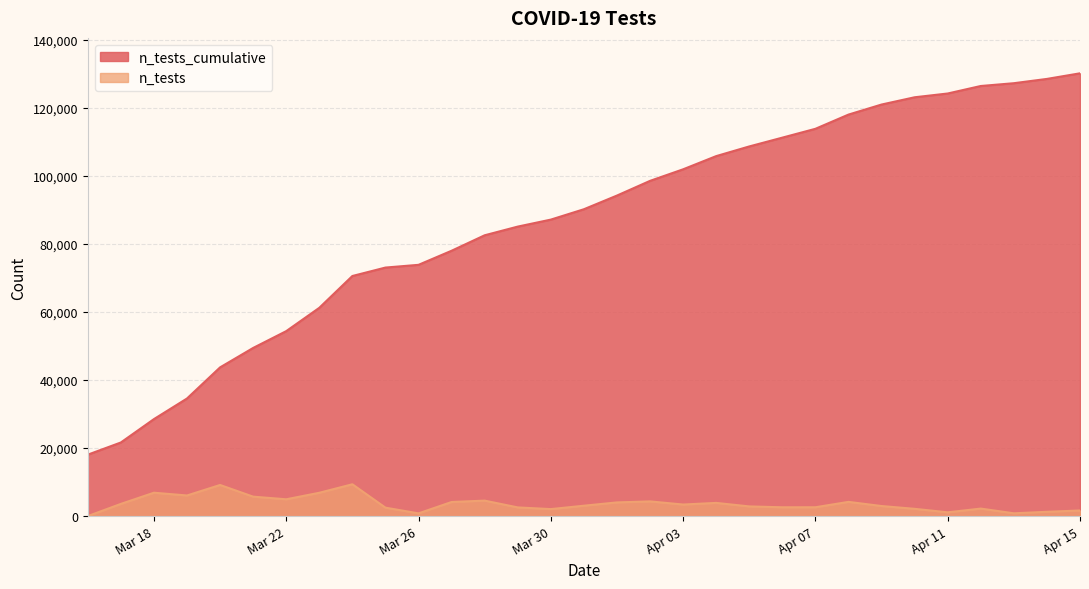

True or false: n_tests and n_tests_cumulative intersect in this chart.

False